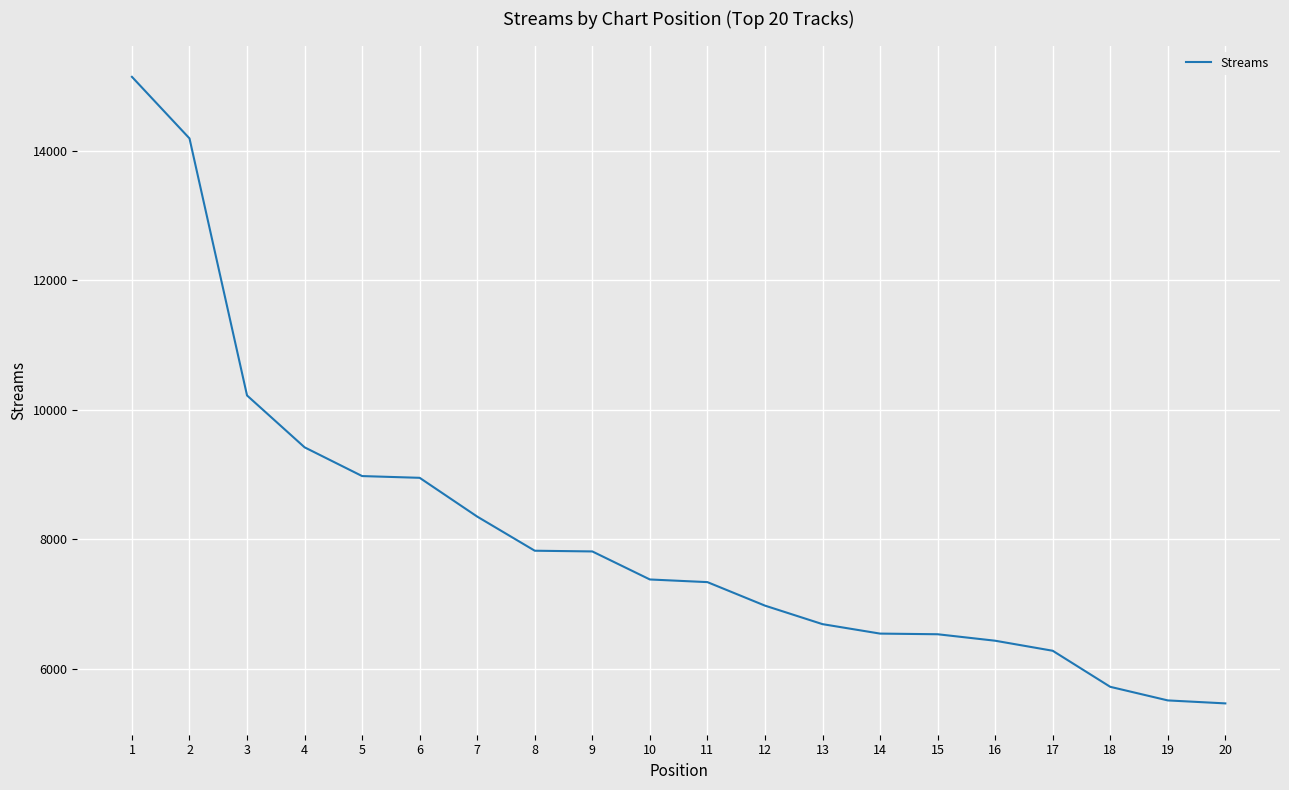

What is the maximum value shown in the chart?

15140